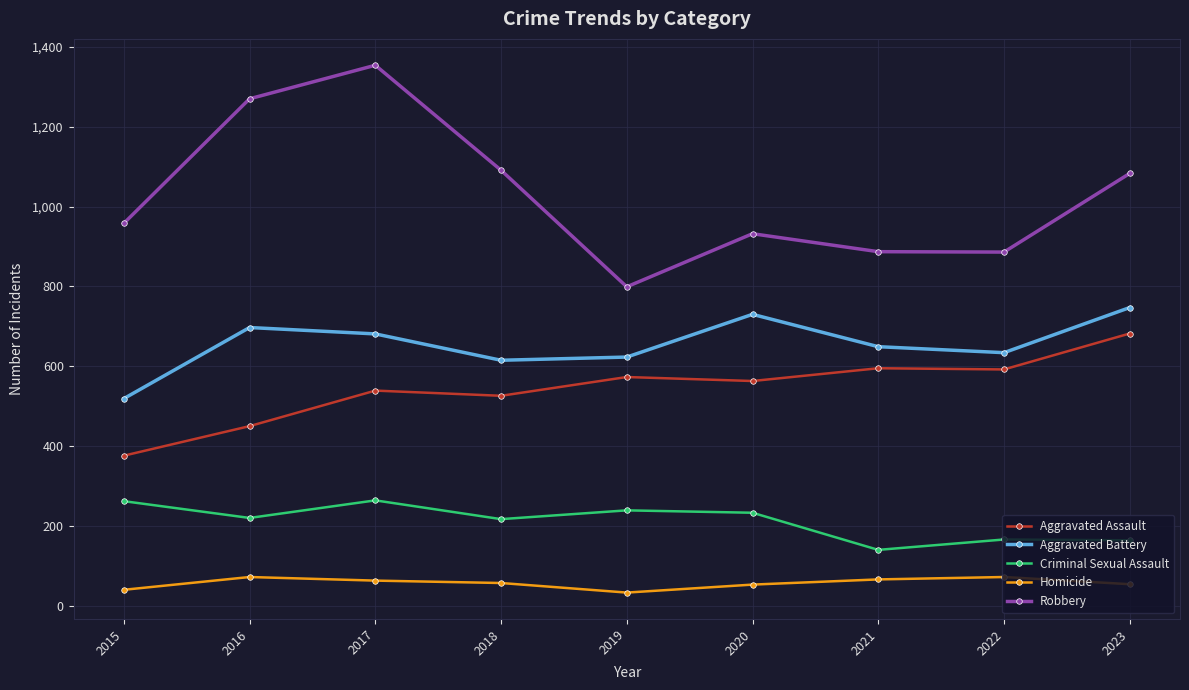

What is the total value across all series at 2019?

2267